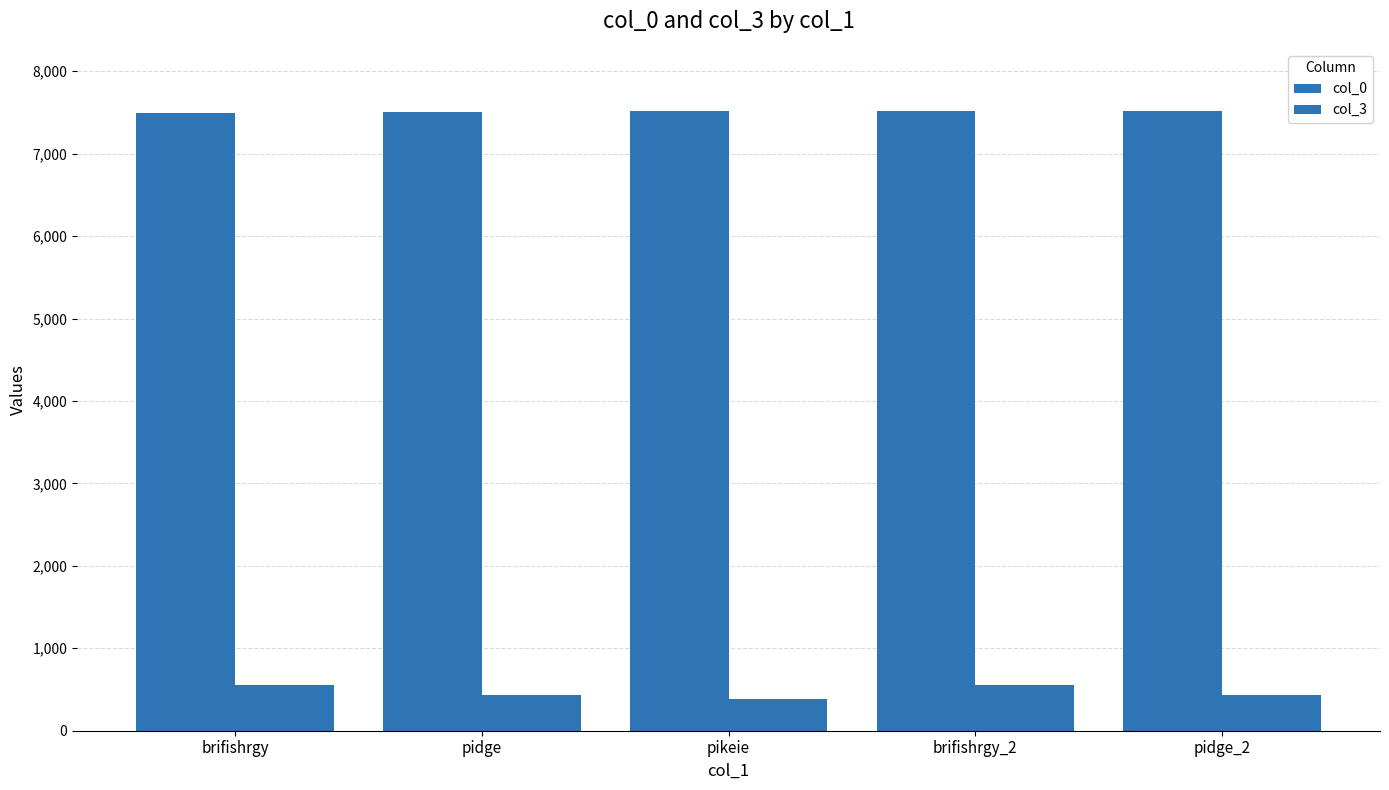

How many data points does each series have?

5